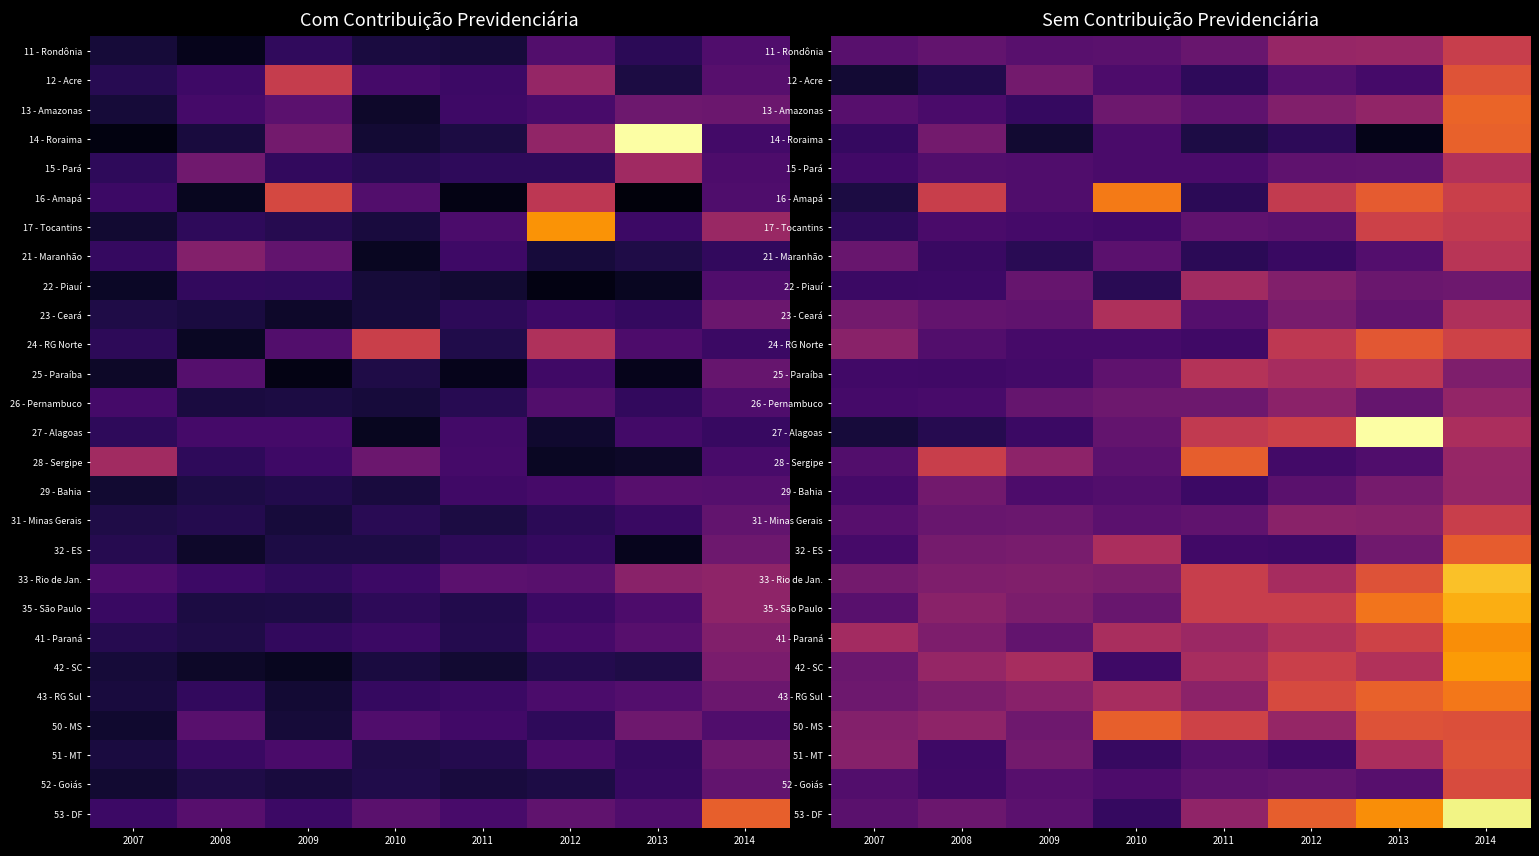

What is the total value across all series at 2009?

423.8